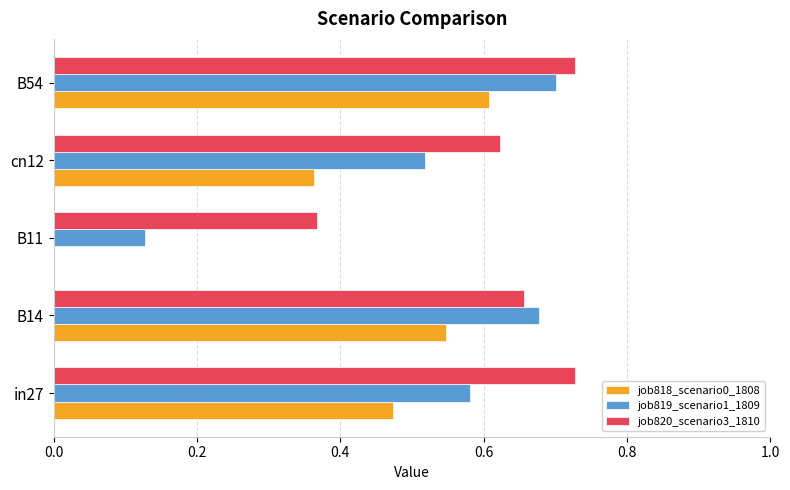

Which series changed the most between in27 and B54?

job818_scenario0_1808